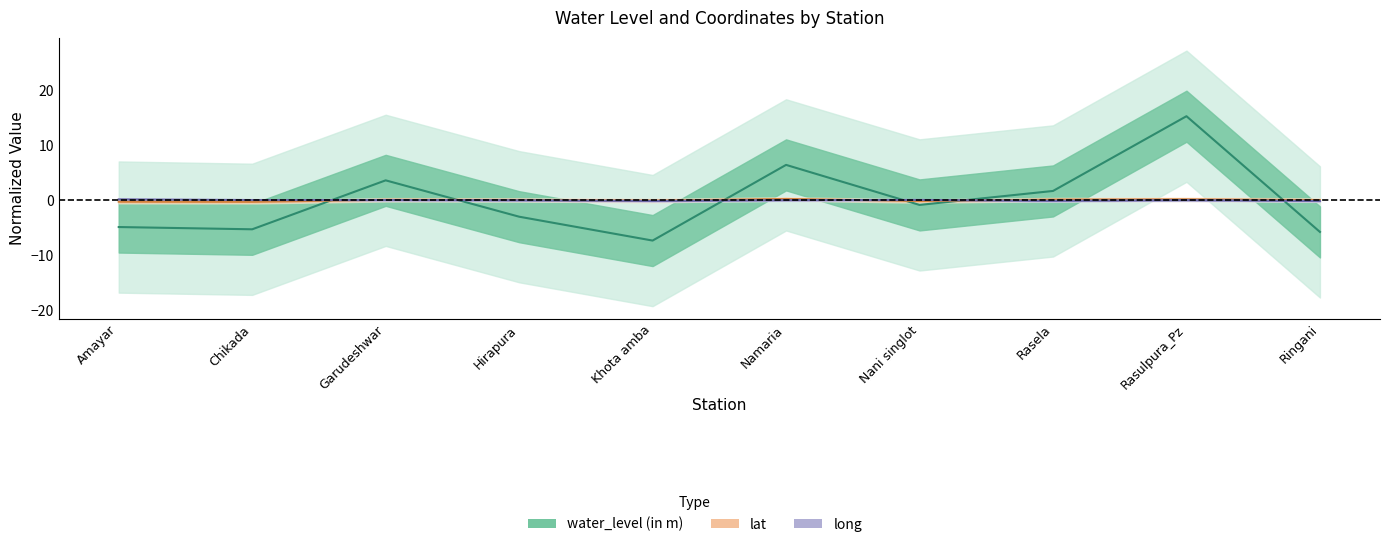

What is the difference between the highest and lowest values at Nani singlot?

0.9